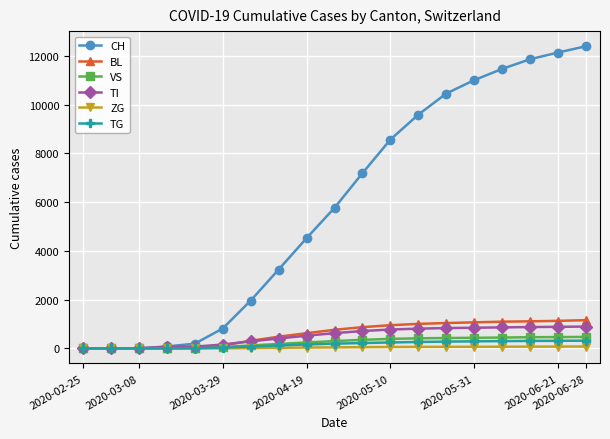

Which series has the largest range (max minus min)?

CH